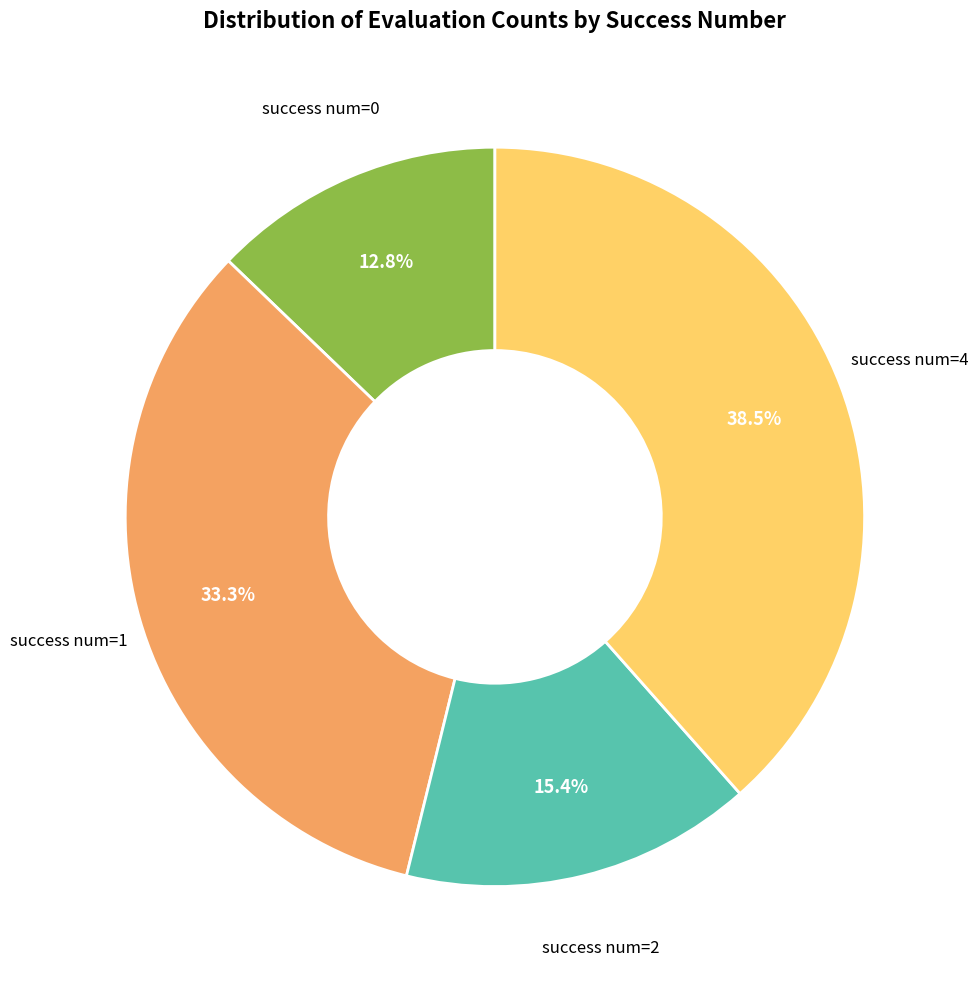

Is there any slice that represents more than half of the pie?

No